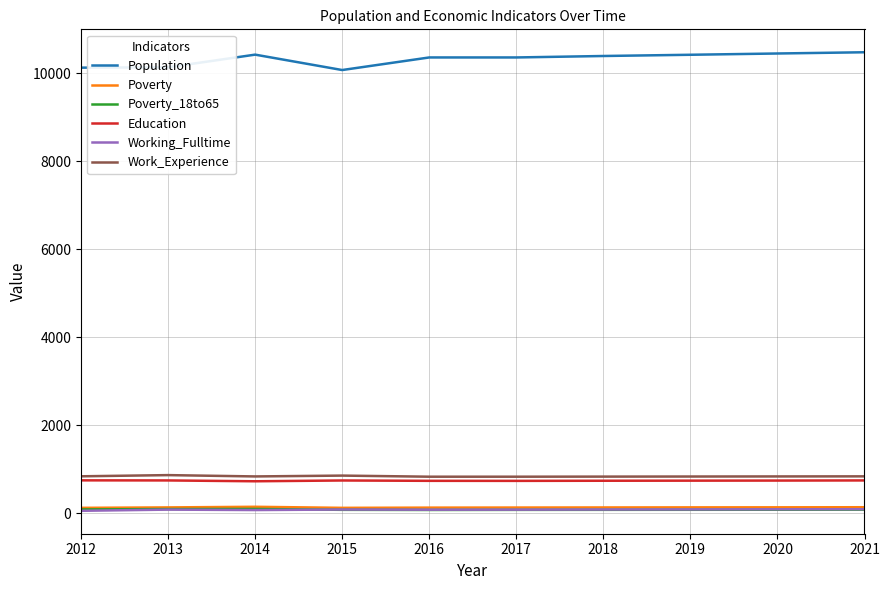

True or false: Poverty_18to65 has a value of 78 at 2015.

True